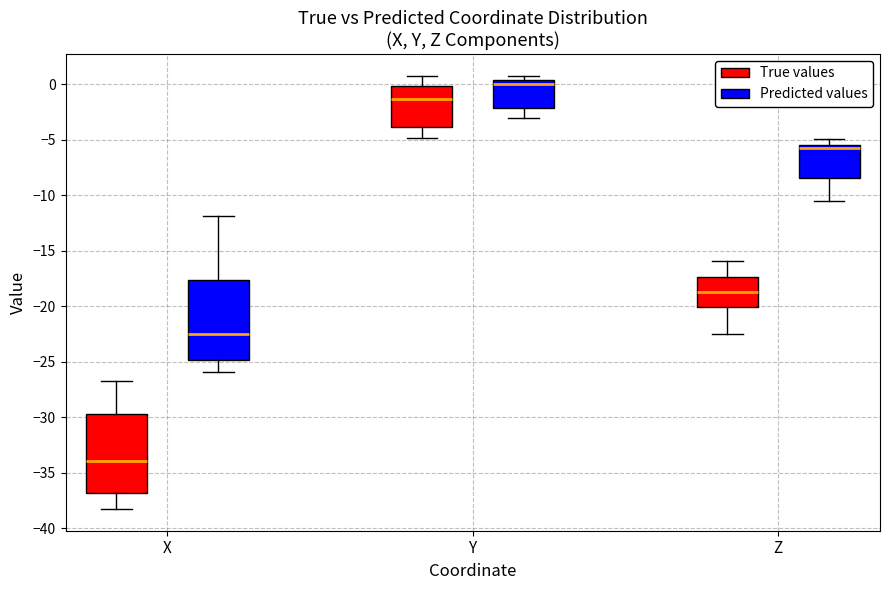

Which box has the lowest median line?

X (True values)